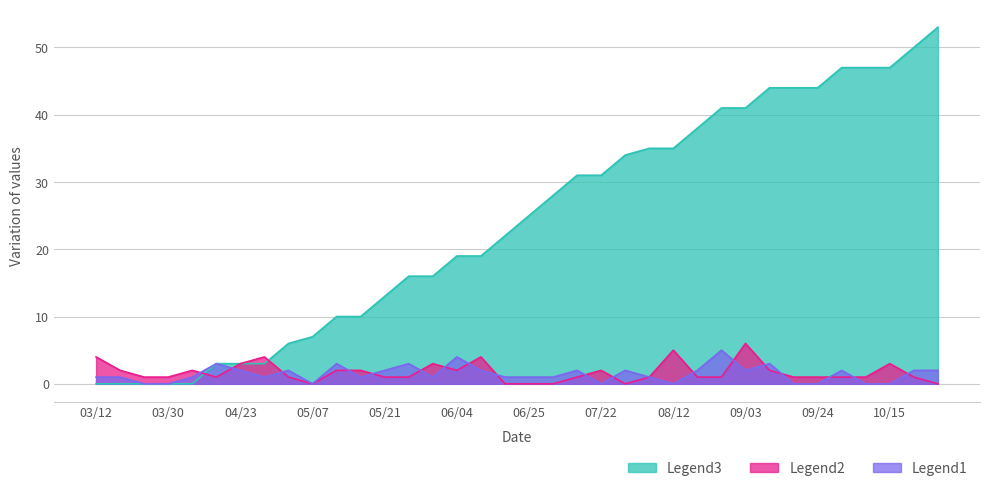

Which series has the widest spread of values?

Legend3